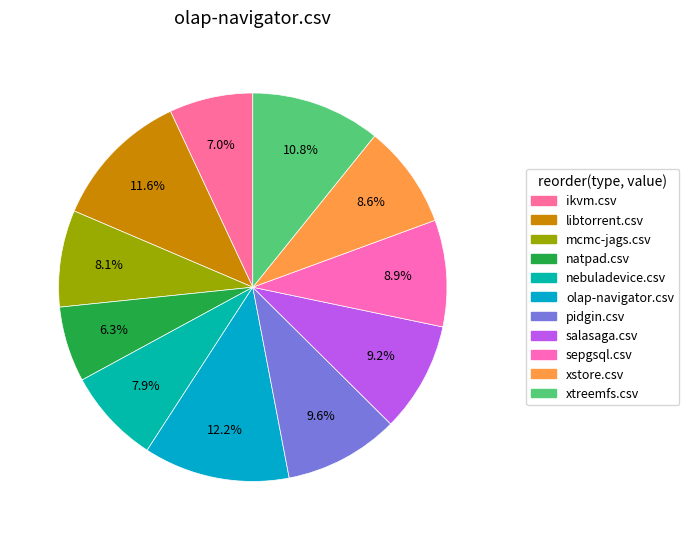

Count the number of slices in the pie.

11